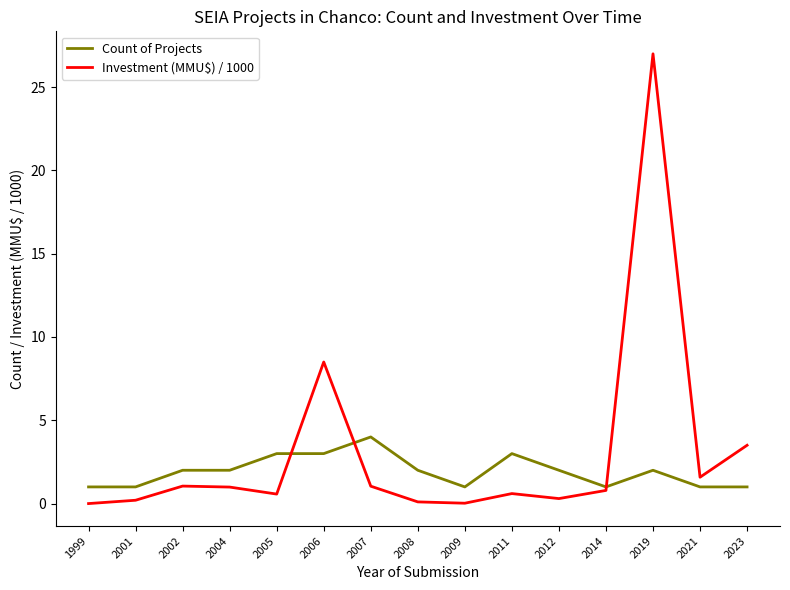

Which label corresponds to the largest value in the chart?

2019